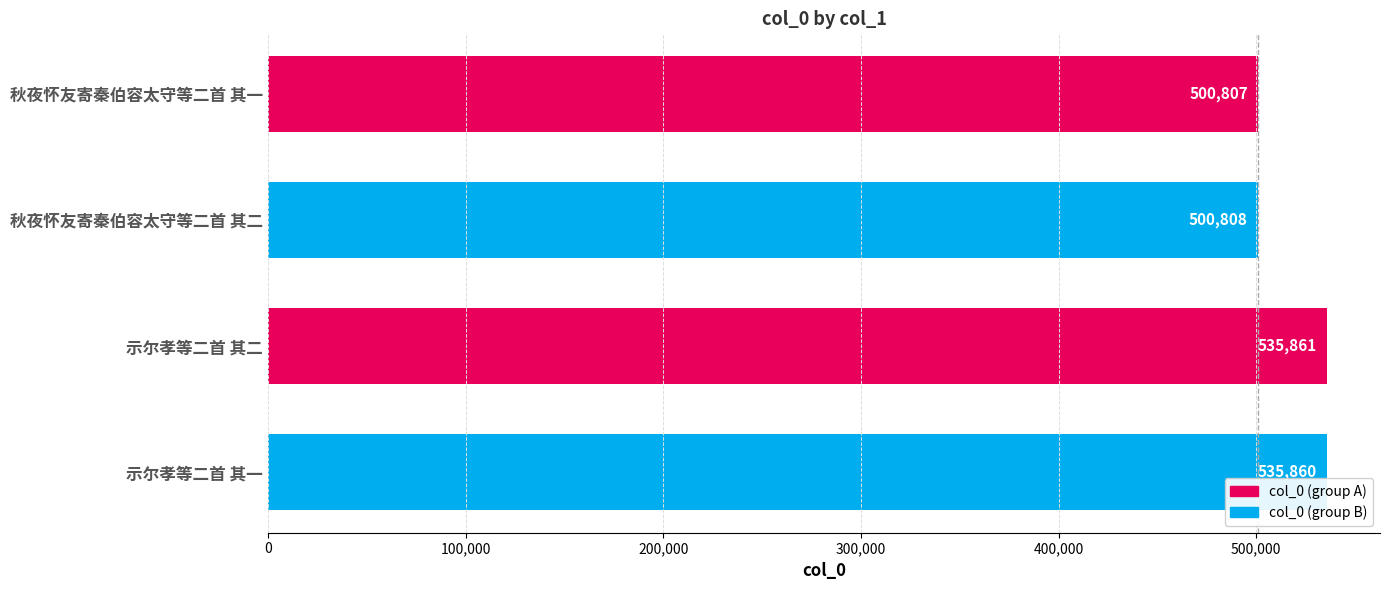

Are the bars grouped side by side (vs. stacked)?

No